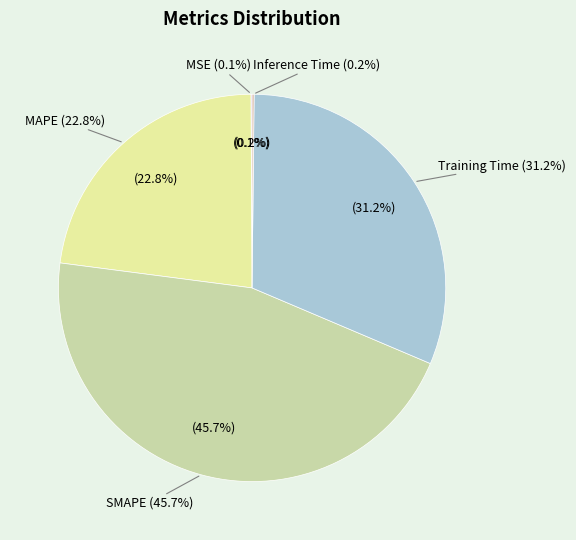

Rank the categories by value from highest to lowest.

SMAPE, Training Time, MAPE, Inference Time, MSE